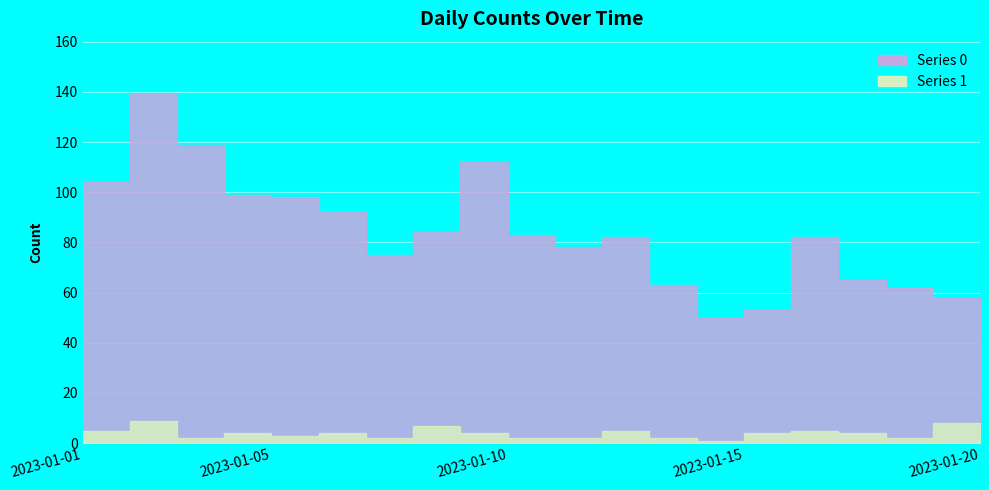

Rank the series at 2023-01-07 from lowest to highest value.

1, 0